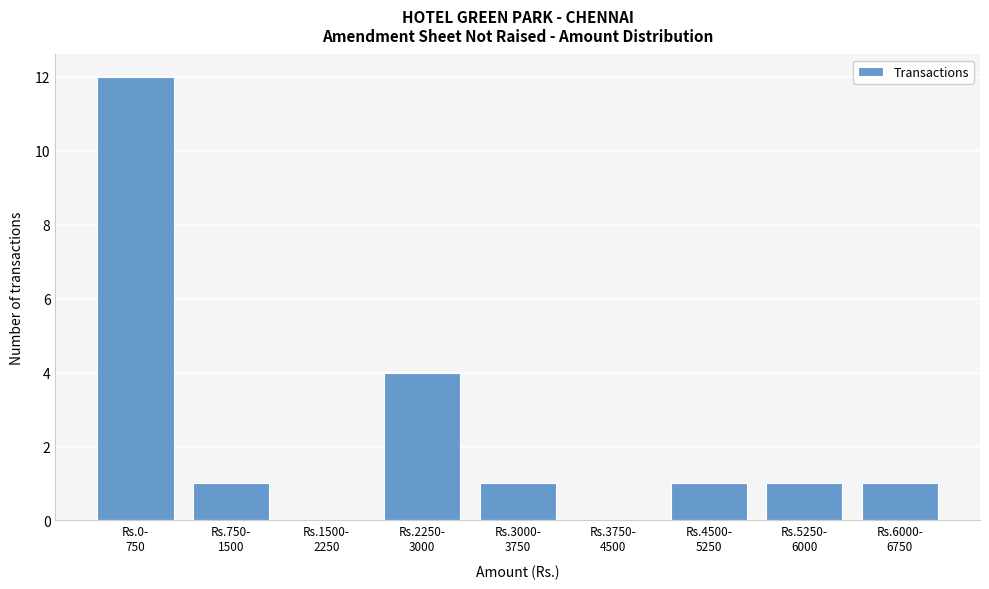

What is the sum of all values?

21